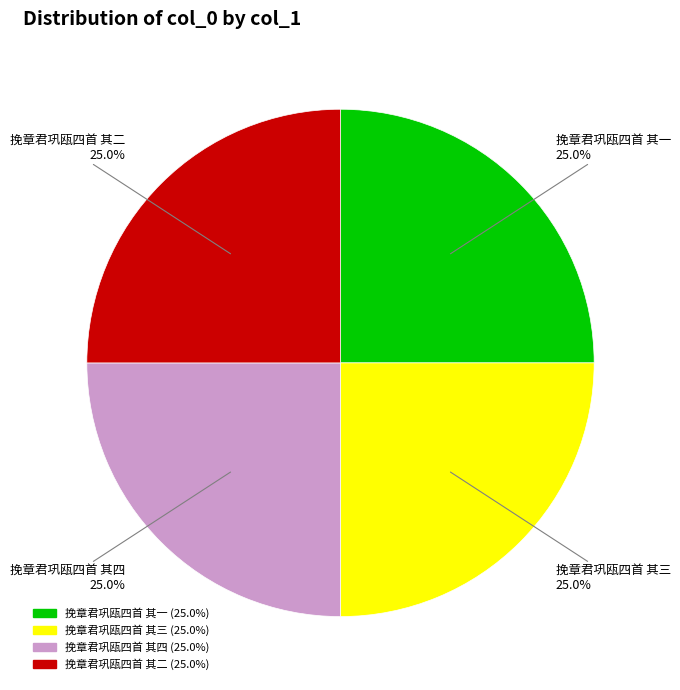

Does any single category account for the majority?

No